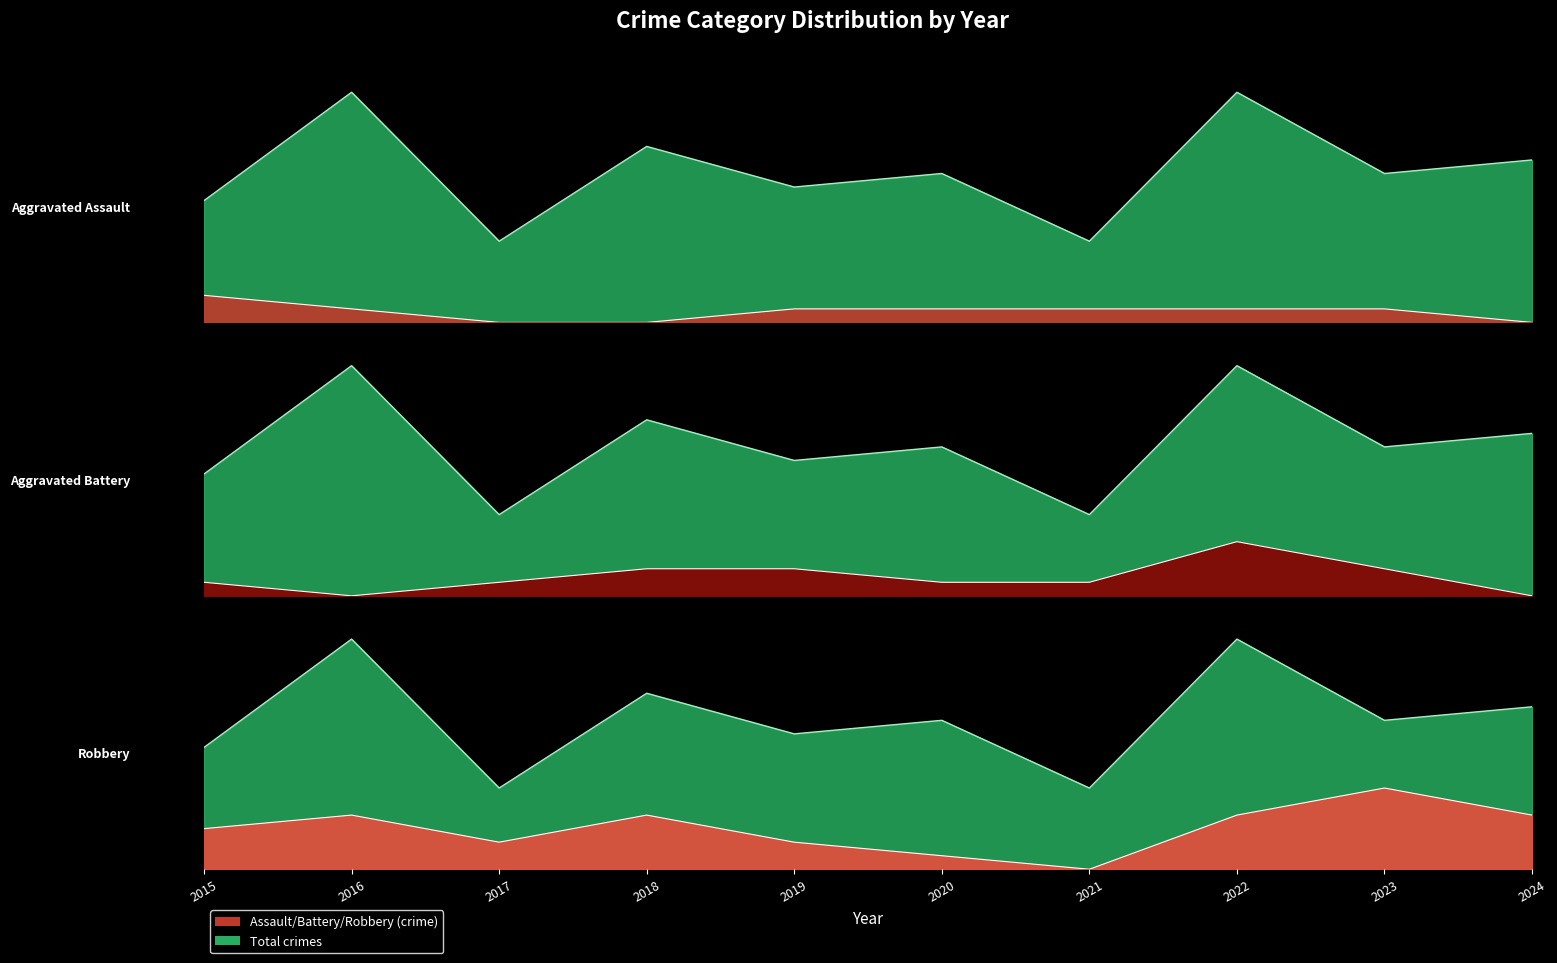

Which category has the lowest value across all series?

2017